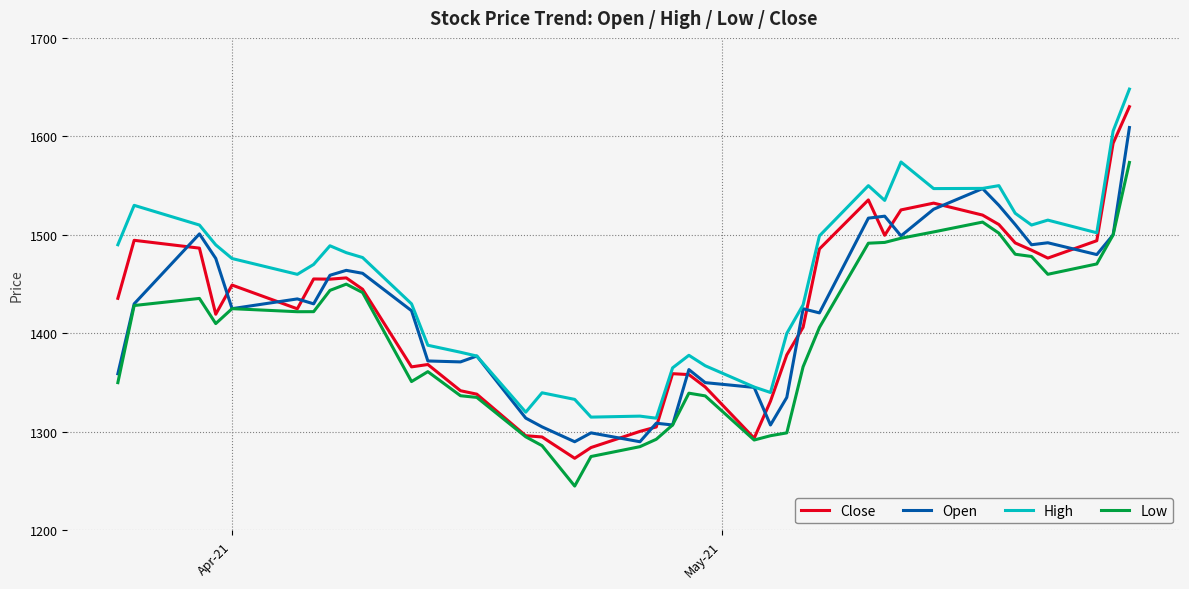

What is the smallest value displayed?

1245.0